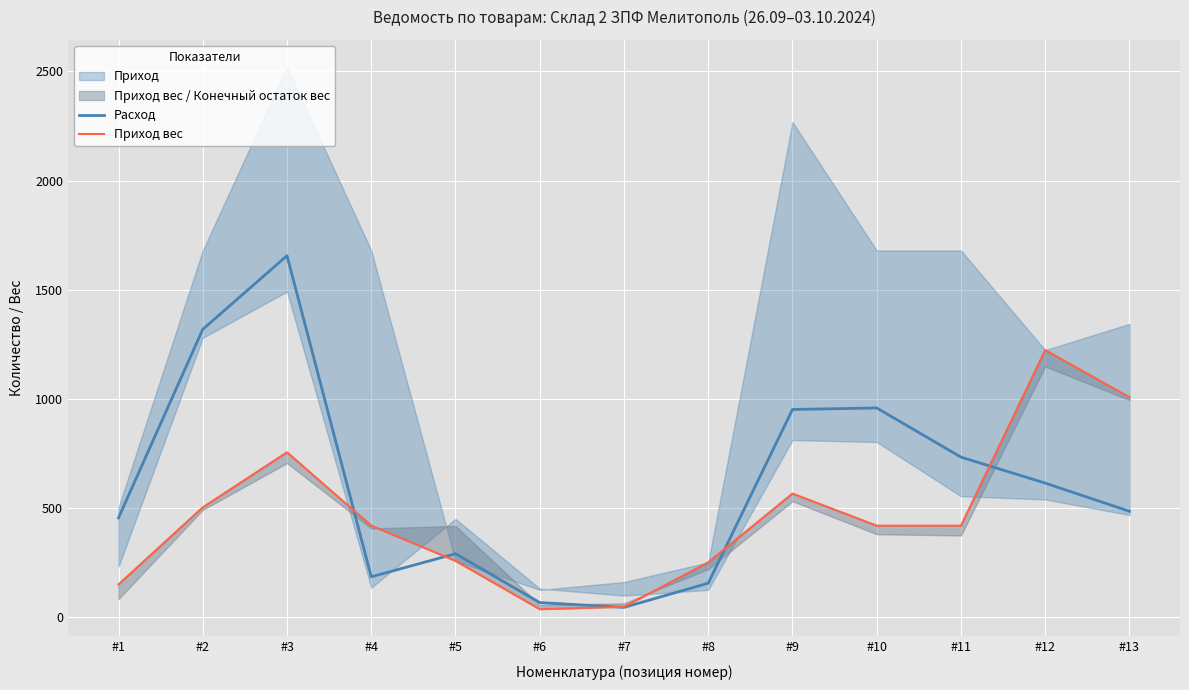

Where does the Расход series first go above 486?

#2